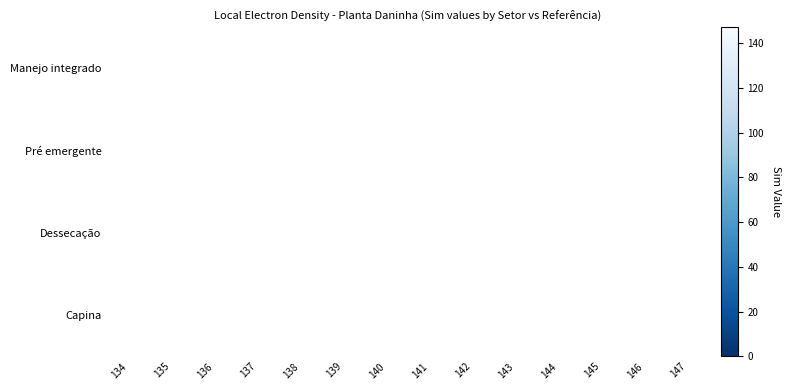

Which category has the lowest value across all series?

147